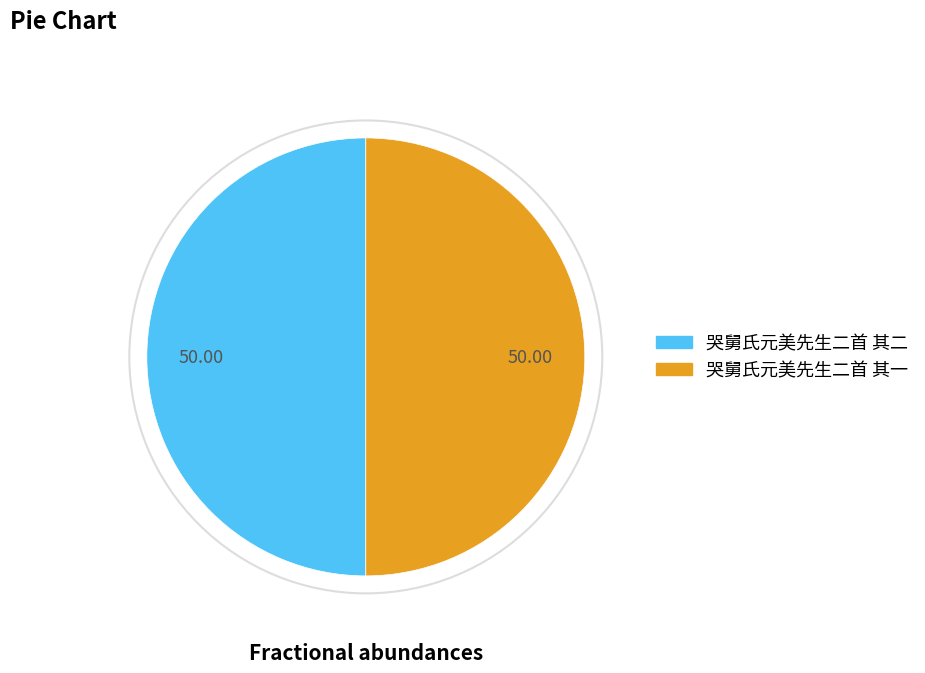

What is the ratio of the value at 哭舅氏元美先生二首 其二 to the value at 哭舅氏元美先生二首 其一?

1.0